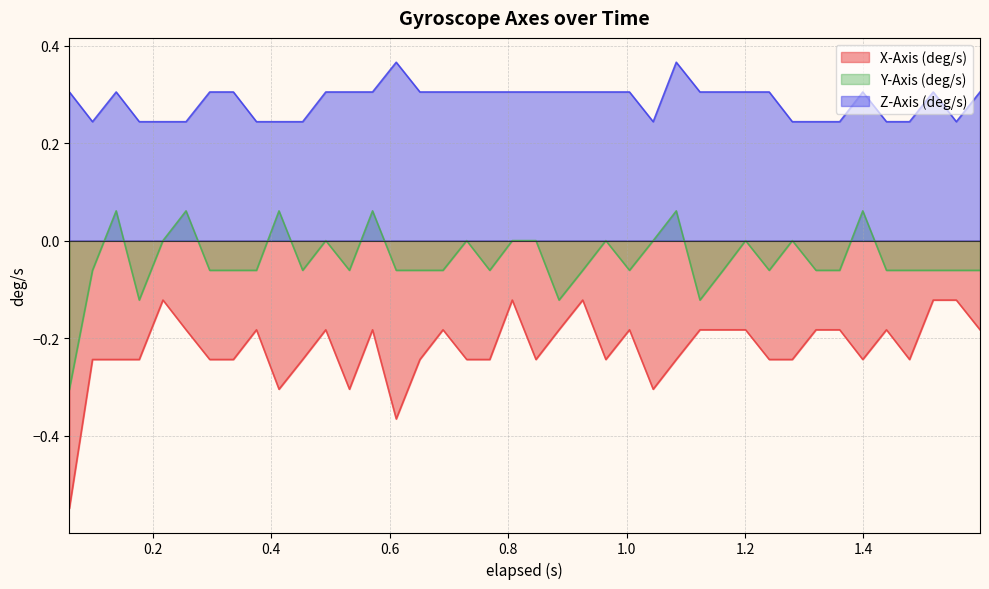

True or false: Z-Axis (deg/s) and Y-Axis (deg/s) intersect in this chart.

False